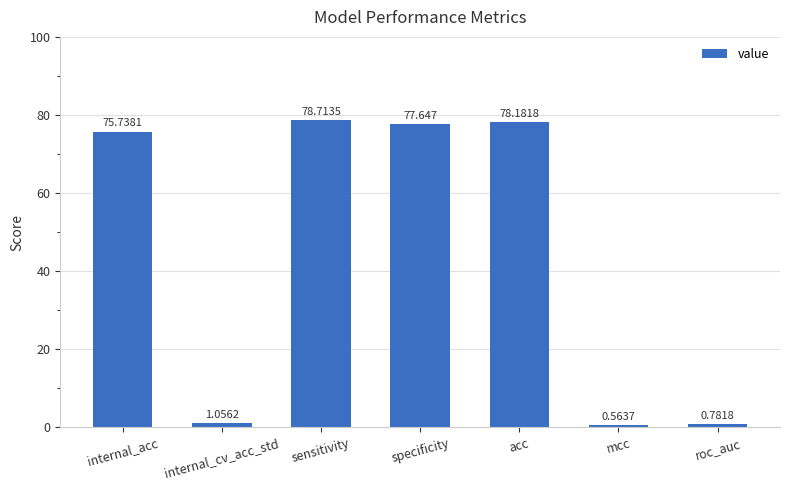

The value at sensitivity is 78.7. True or false?

True